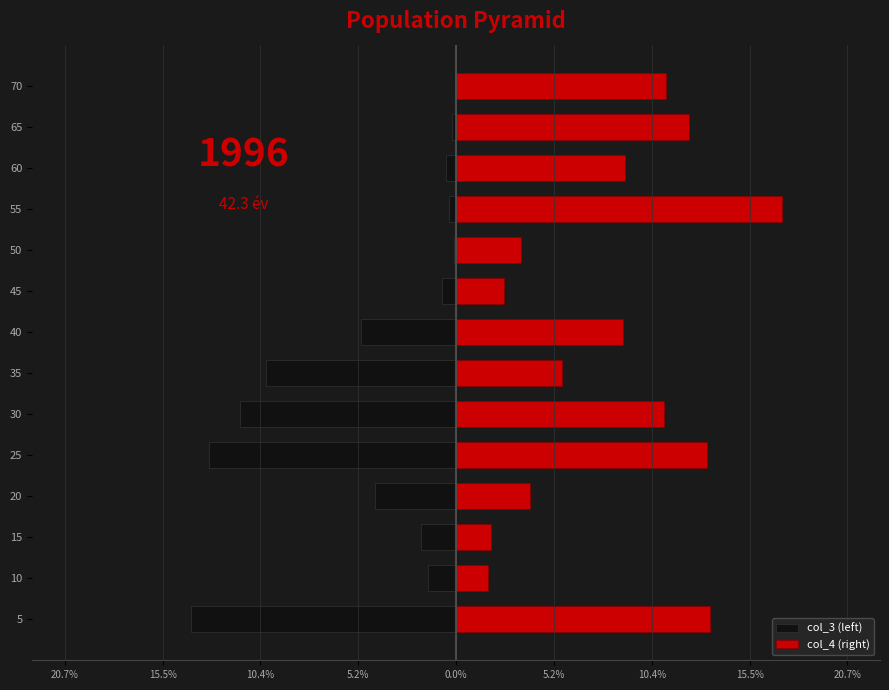

What are all the series names shown in the legend?

col_3 (left), col_4 (right)